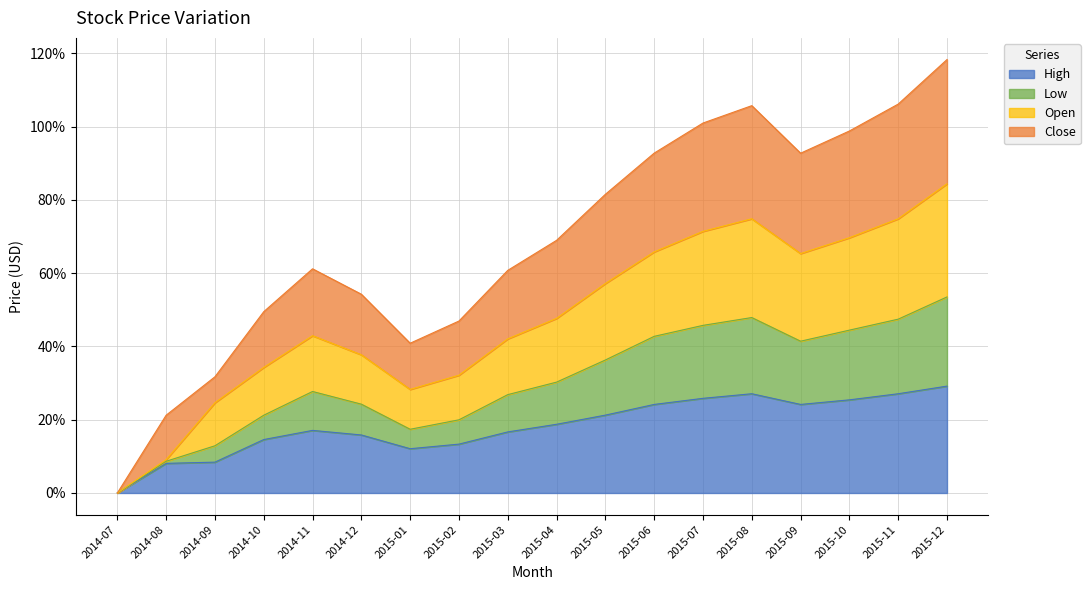

The Open series shows 0.8 at 2014-10. True or false?

False